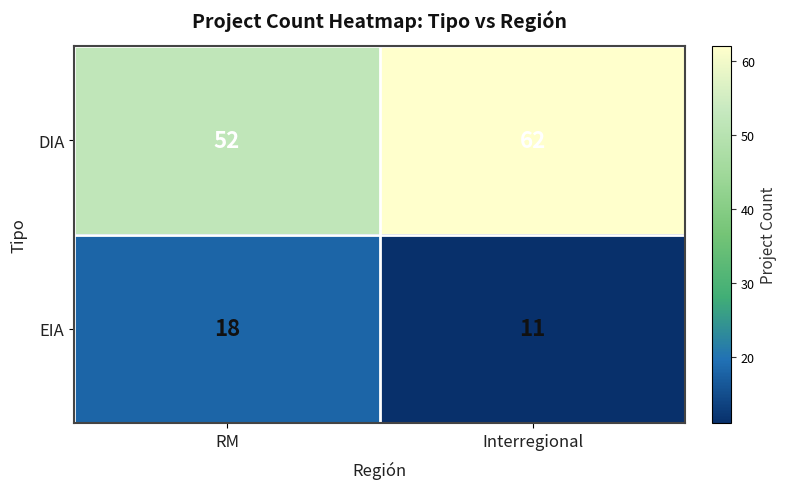

At which label does DIA reach its minimum?

RM